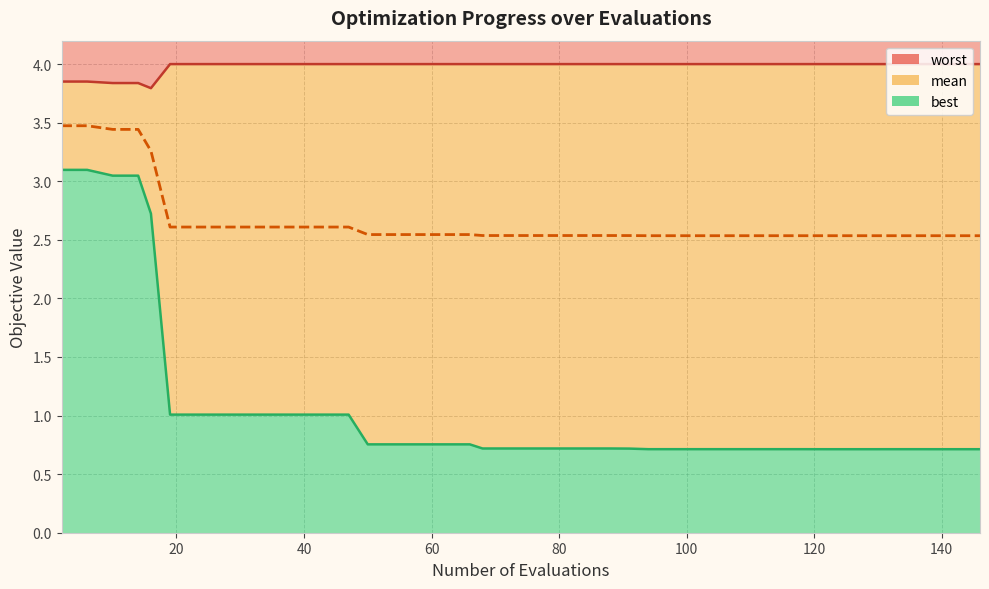

What is the smallest value displayed?

0.7